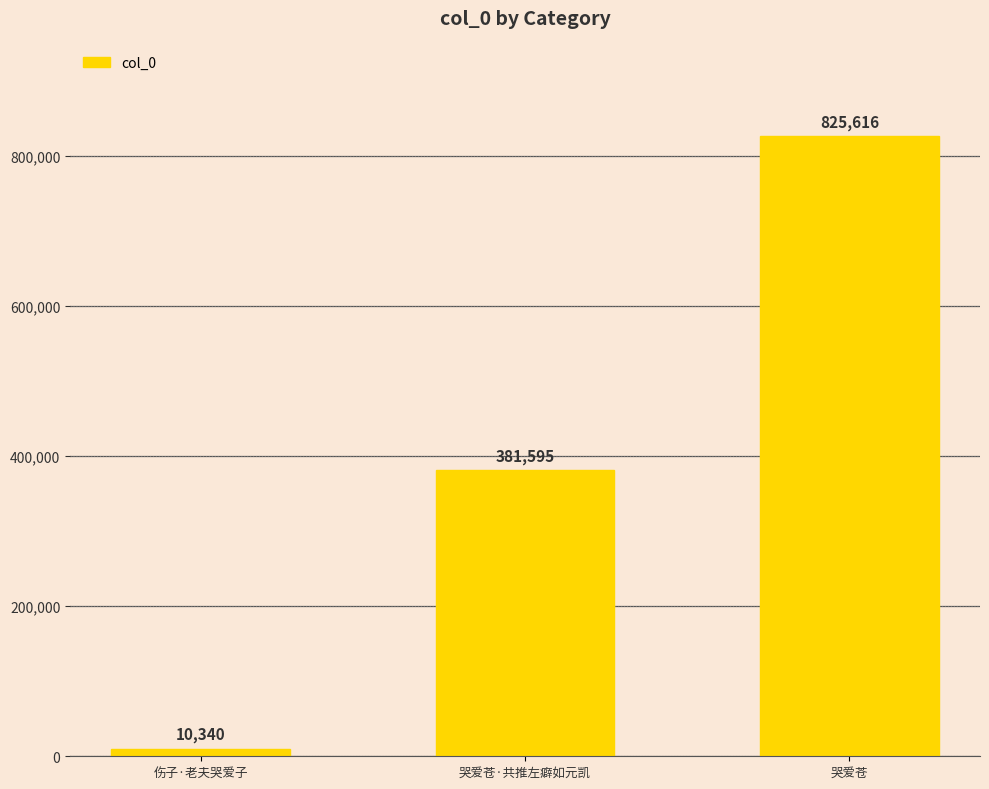

Which label corresponds to the smallest value in the chart?

伤子·老夫哭爱子